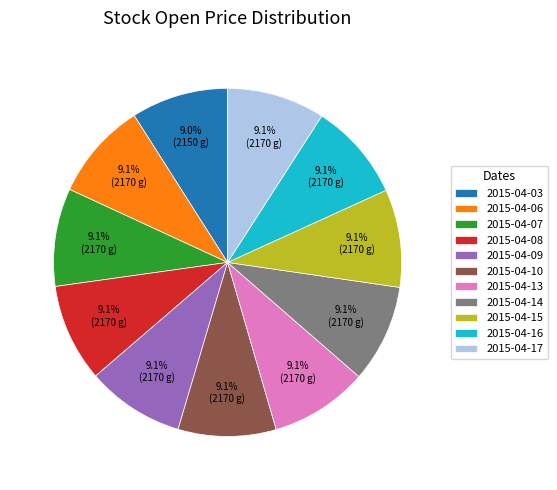

How many slices are in this pie chart?

11